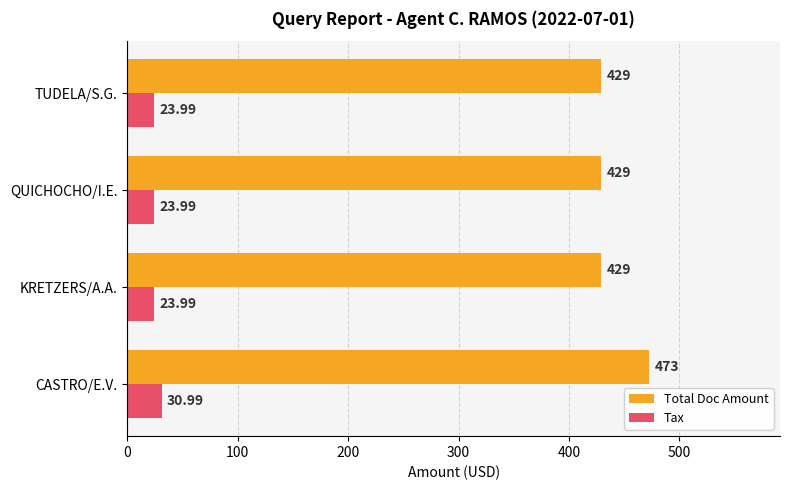

Which series has the largest range (max minus min)?

Total Doc Amount